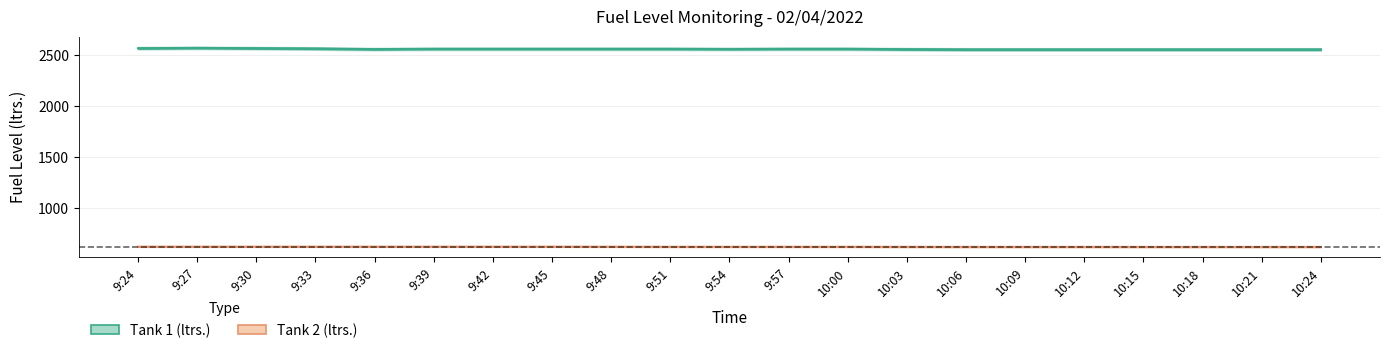

Reading left to right, transcribe all the data shown in this chart.

Tank 1 (ltrs.): 9:24=2568.0	9:27=2571.0	9:30=2568.0	9:33=2565.0	9:36=2559.0	9:39=2562.0	9:42=2562.0	9:45=2562.0	9:48=2562.0	9:51=2562.0	9:54=2560.0	9:57=2562.0	10:00=2562.0	10:03=2558.0	10:06=2556.0	10:09=2556.0	10:12=2556.0	10:15=2556.0	10:18=2556.0	10:21=2556.0	10:24=2556.0
Tank 2 (ltrs.): 9:24=621.0	9:27=621.0	9:30=621.0	9:33=621.0	9:36=621.0	9:39=621.0	9:42=621.0	9:45=621.0	9:48=620.7	9:51=620.0	9:54=620.0	9:57=620.0	10:00=620.0	10:03=619.3	10:06=619.0	10:09=619.0	10:12=619.0	10:15=618.7	10:18=618.7	10:21=618.7	10:24=618.7